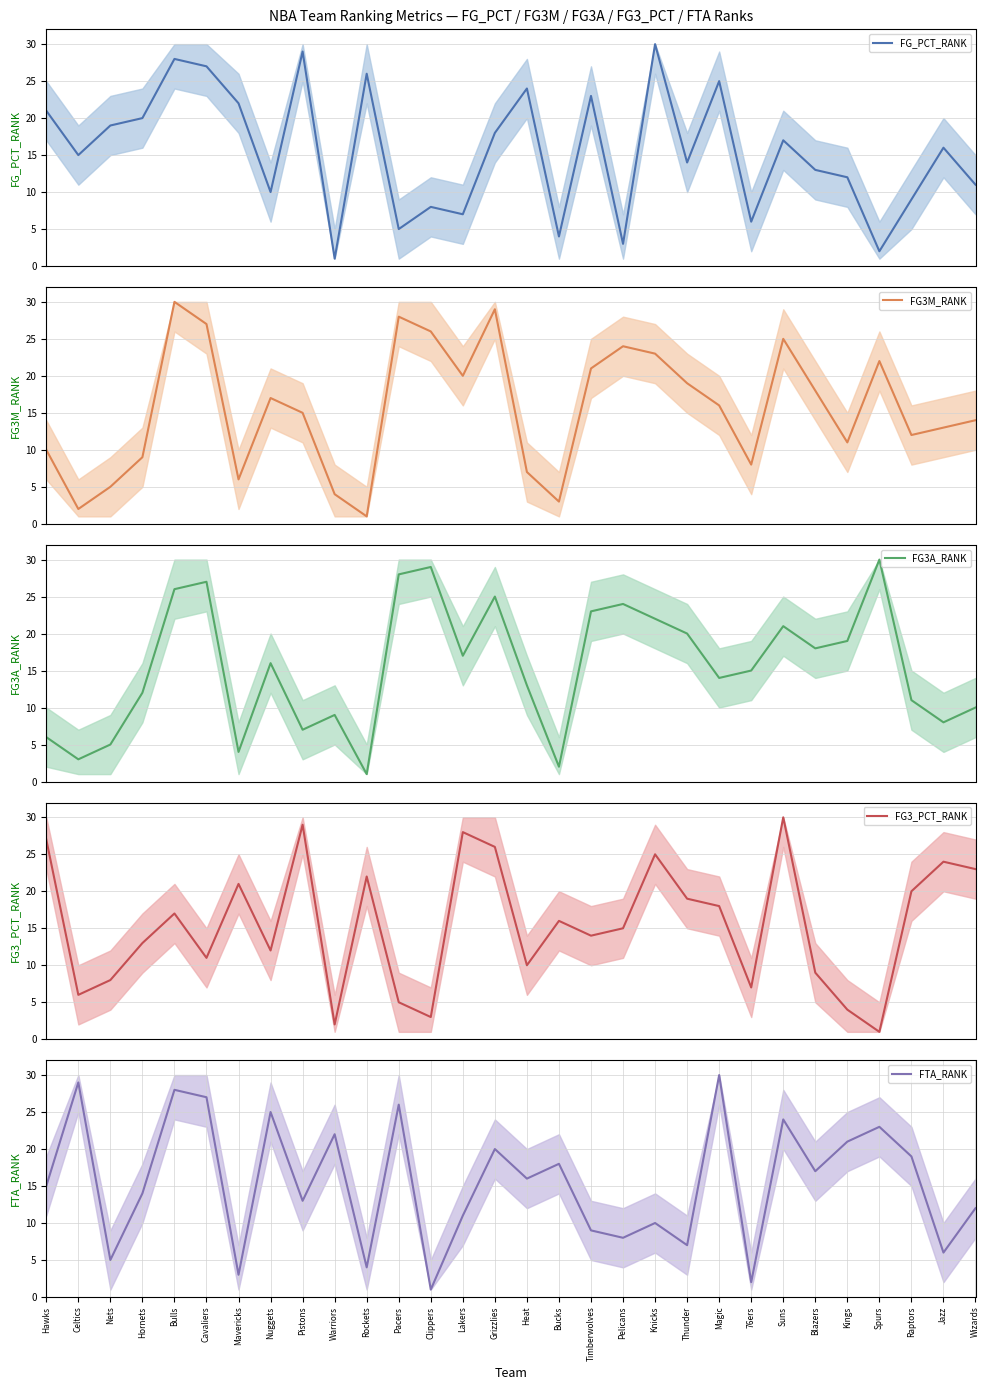

Where does the FG3A_RANK series first go above 16?

Bulls